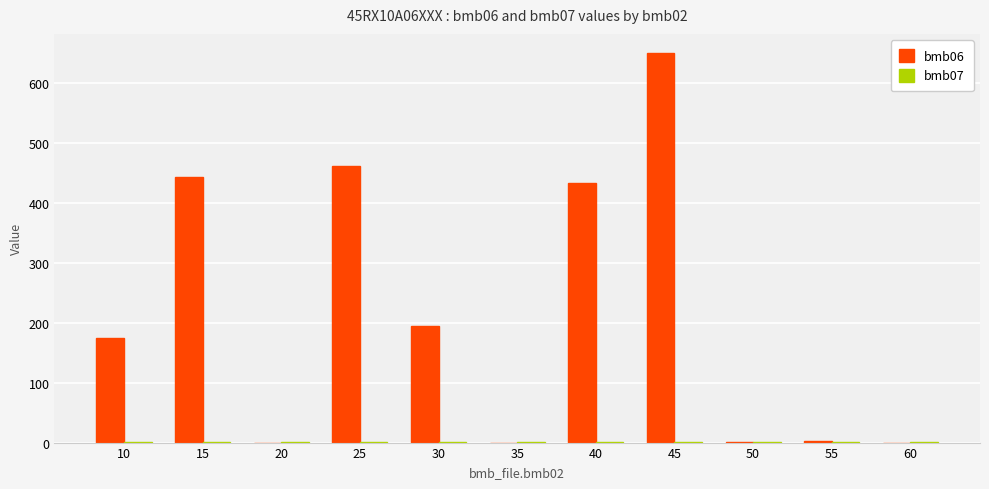

What is the maximum value shown in the chart?

650.0